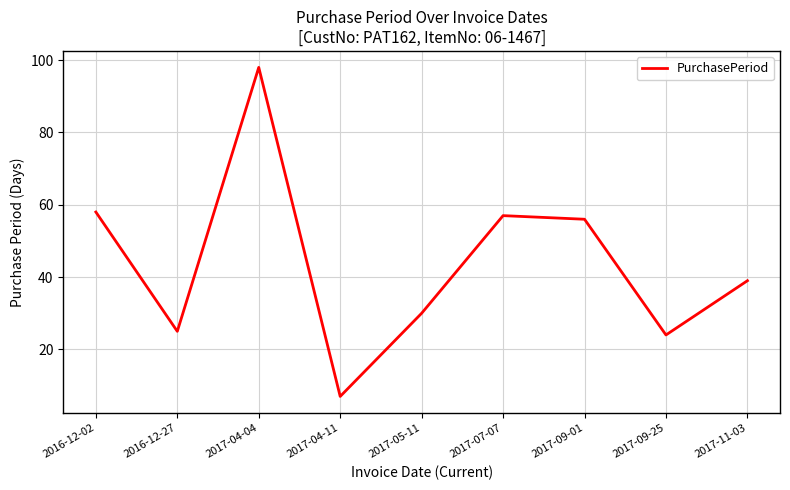

How many lines are shown in the chart?

1